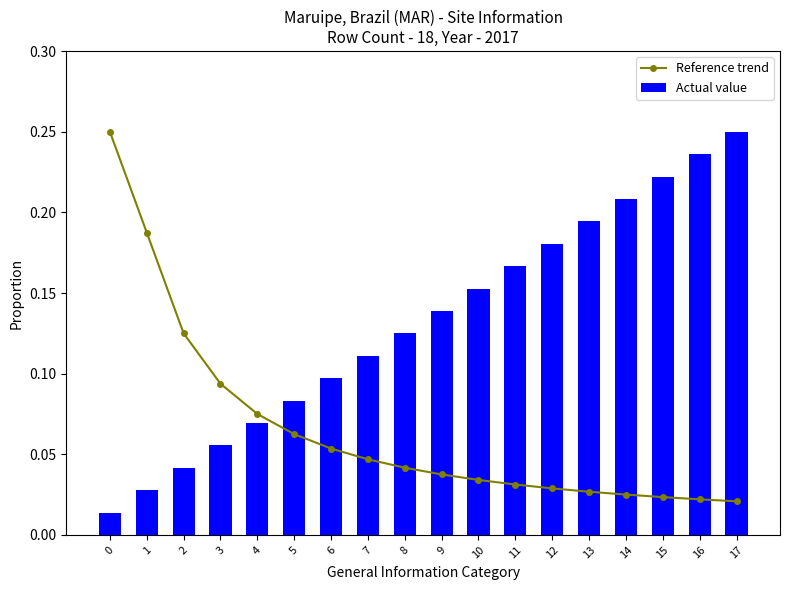

List the labels in order of Reference trend value, largest first.

0, 1, 2, 3, 4, 5, 6, 7, 8, 9, 10, 11, 12, 13, 14, 15, 16, 17